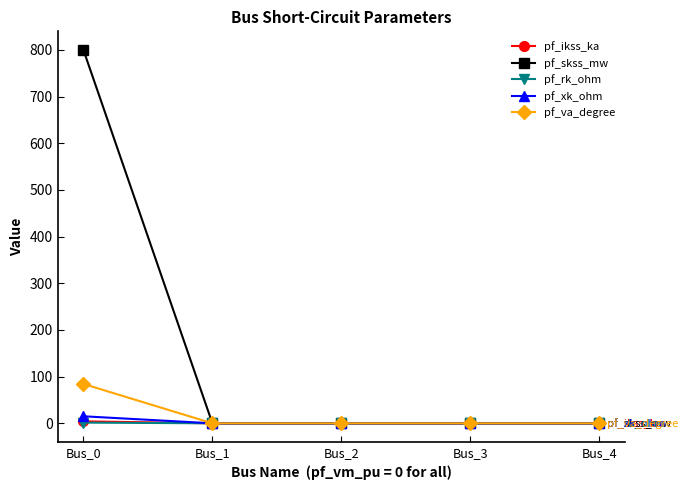

What is the maximum value shown in the chart?

800.0